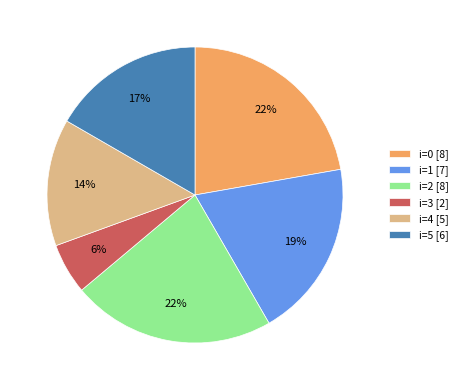

Between i=0 [8] and i=5 [6], which is larger?

i=0 [8]